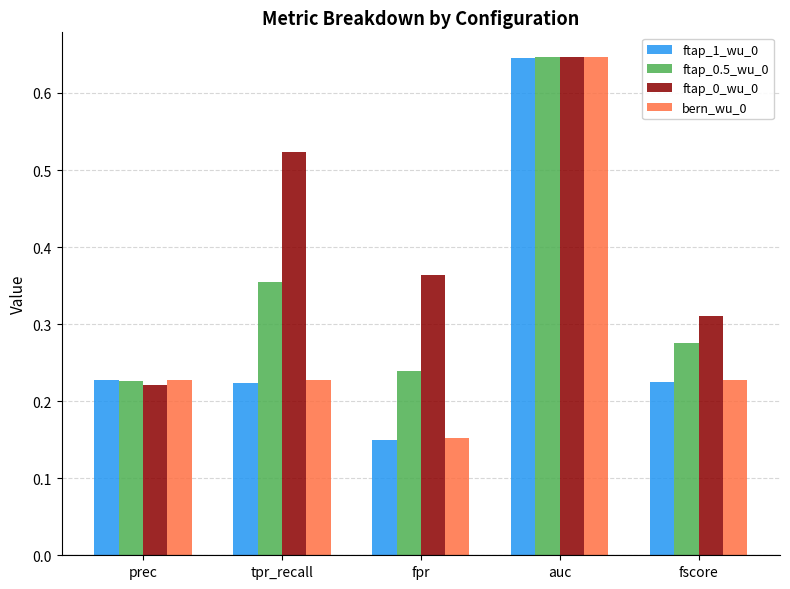

Which label corresponds to the smallest value in the chart?

fpr